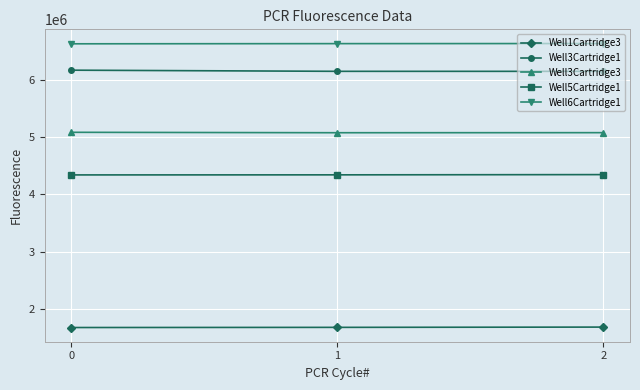

List the series in order of their peak value, highest first.

Well6Cartridge1, Well3Cartridge1, Well3Cartridge3, Well5Cartridge1, Well1Cartridge3